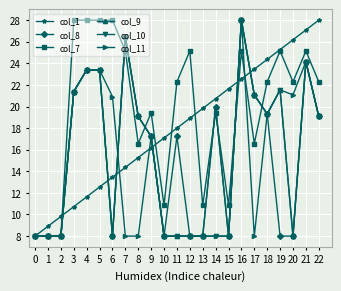

What are all the series names shown in the legend?

col_1, col_8, col_7, col_9, col_10, col_11